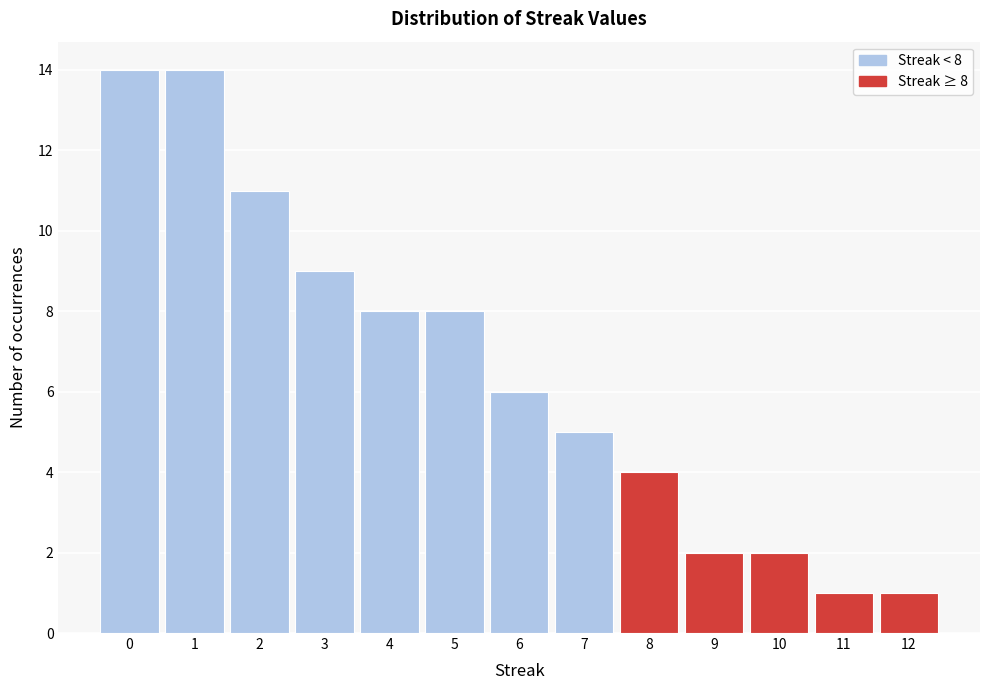

Reading left to right, what are all the values shown in this chart?

14	14	11	9	8	8	6	5	4	2	2	1	1